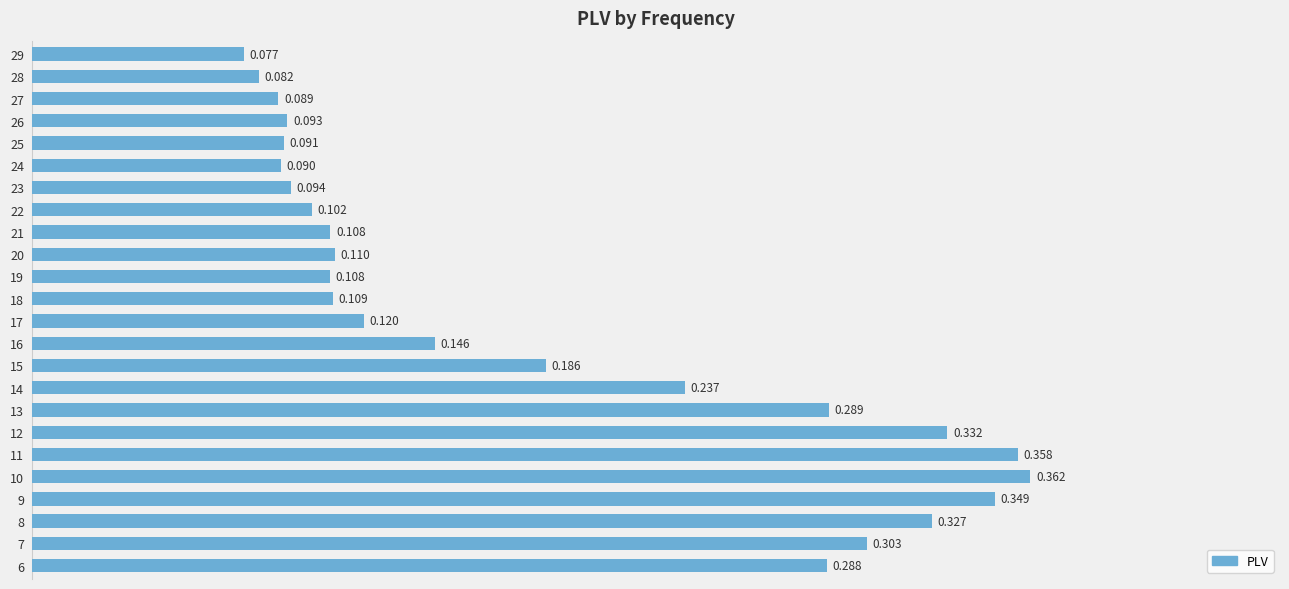

How many values are between 0 and 1?

24